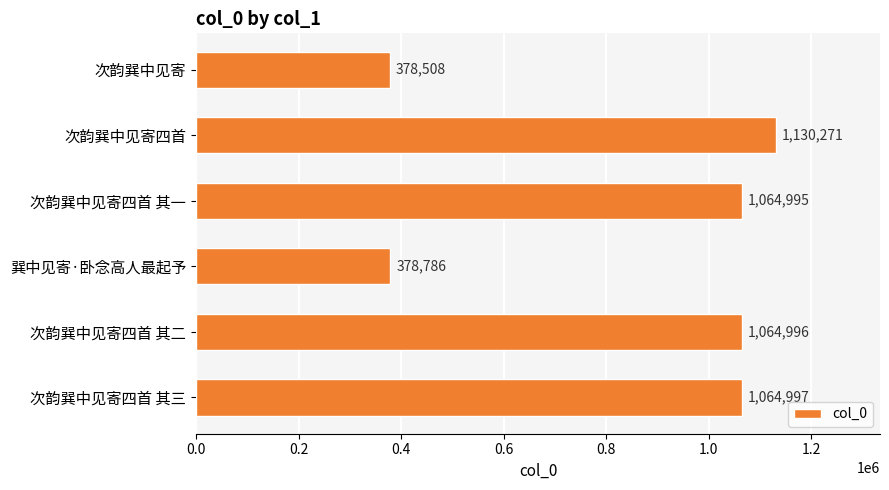

What is the difference between the values at 次韵巽中见寄 and 次韵巽中见寄四首 其一?

686487